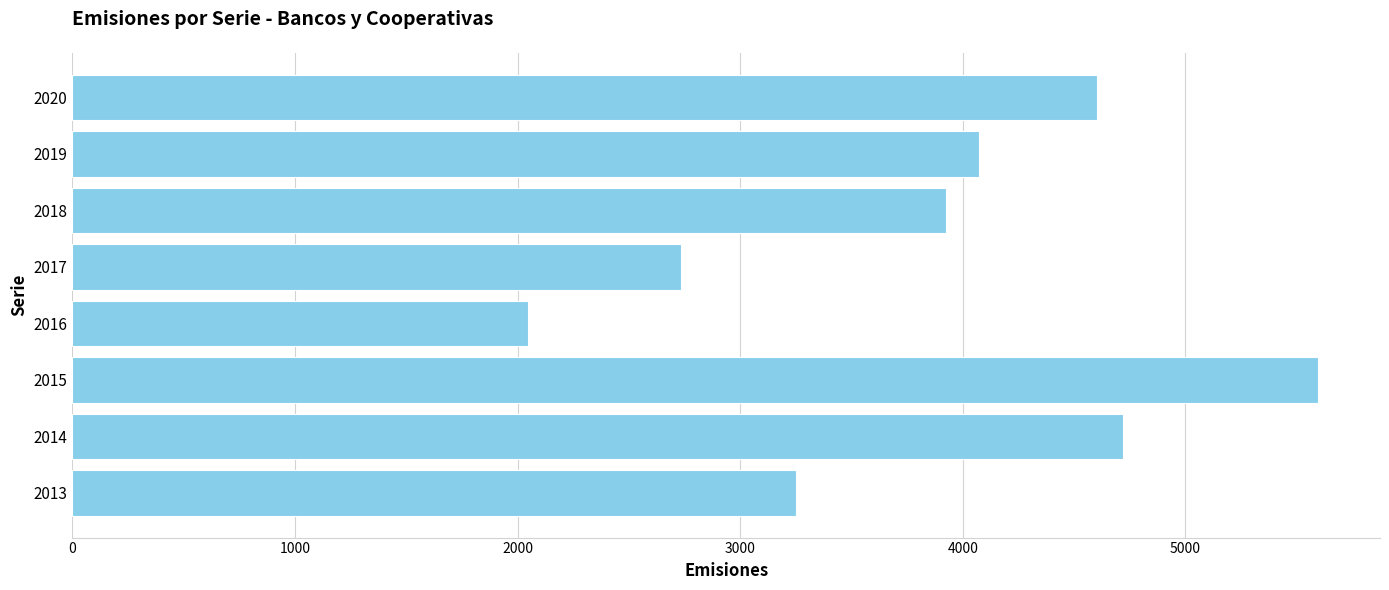

List the labels in order of value, largest first.

2015, 2014, 2020, 2019, 2018, 2013, 2017, 2016